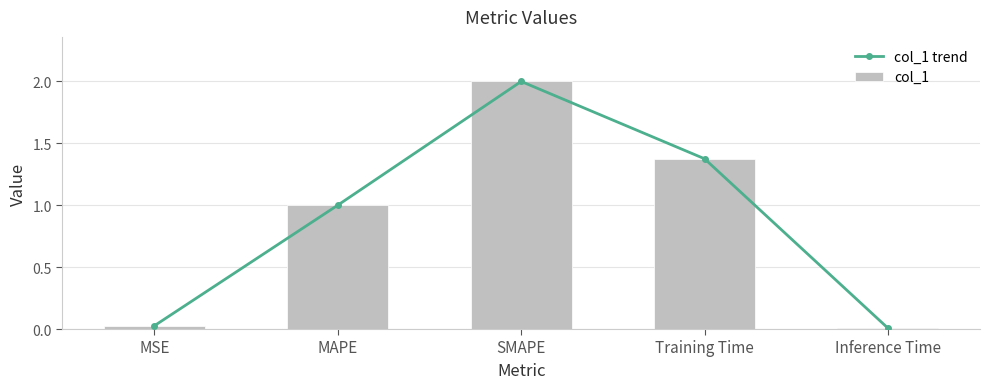

The value of col_1 at SMAPE is 2.0. True or false?

True